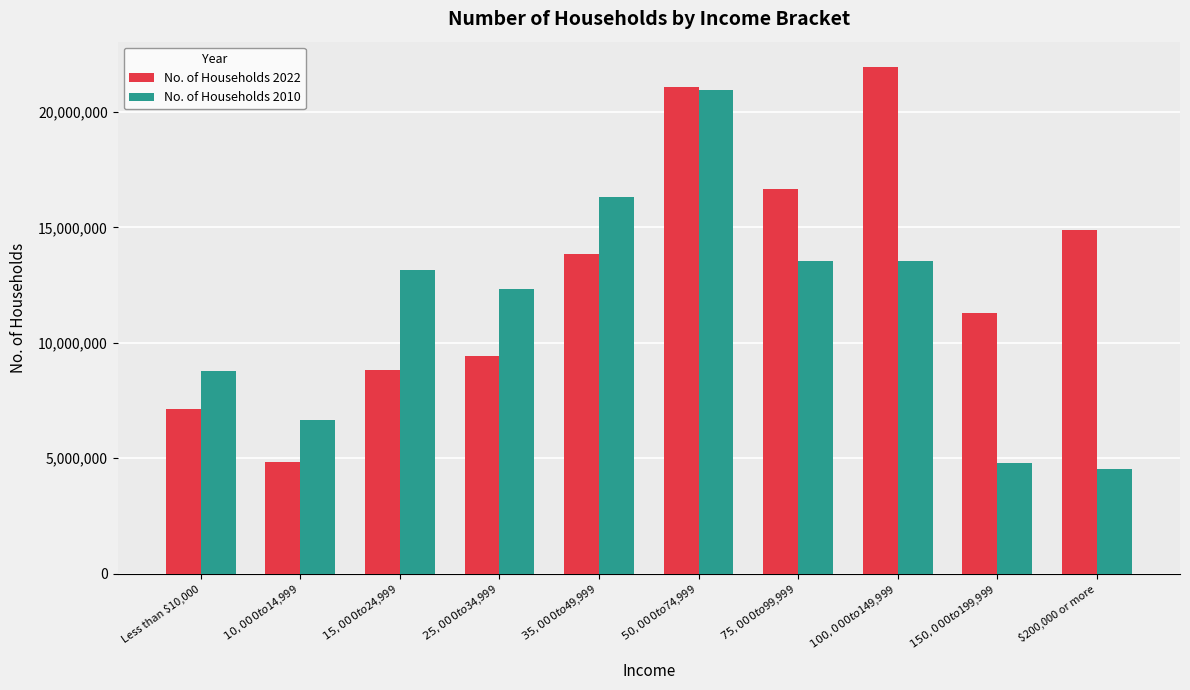

What is the difference between the second highest and second lowest values in the No. of Households 2010 series?

11502387